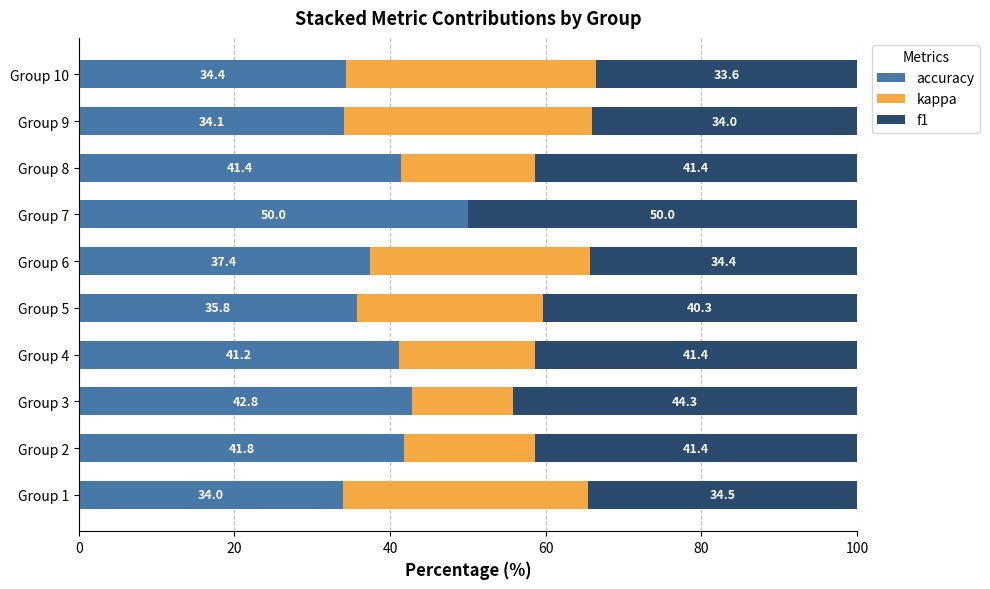

The value of accuracy at Group 10 is 12.7. True or false?

False